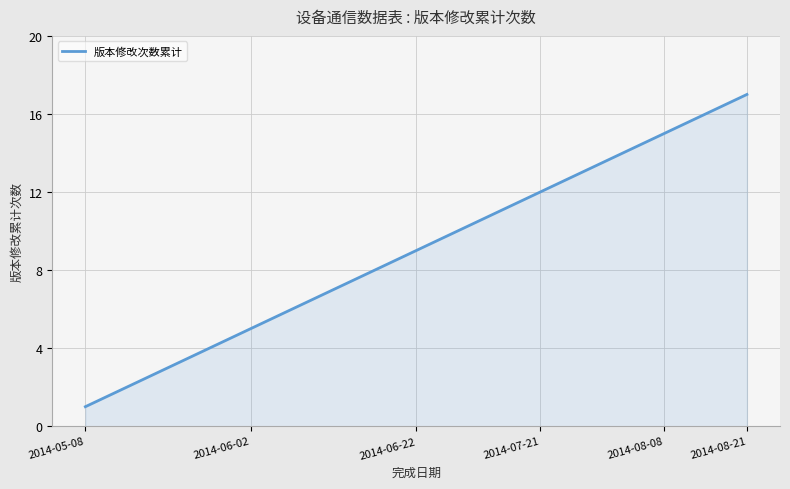

How many lines are shown in the chart?

1